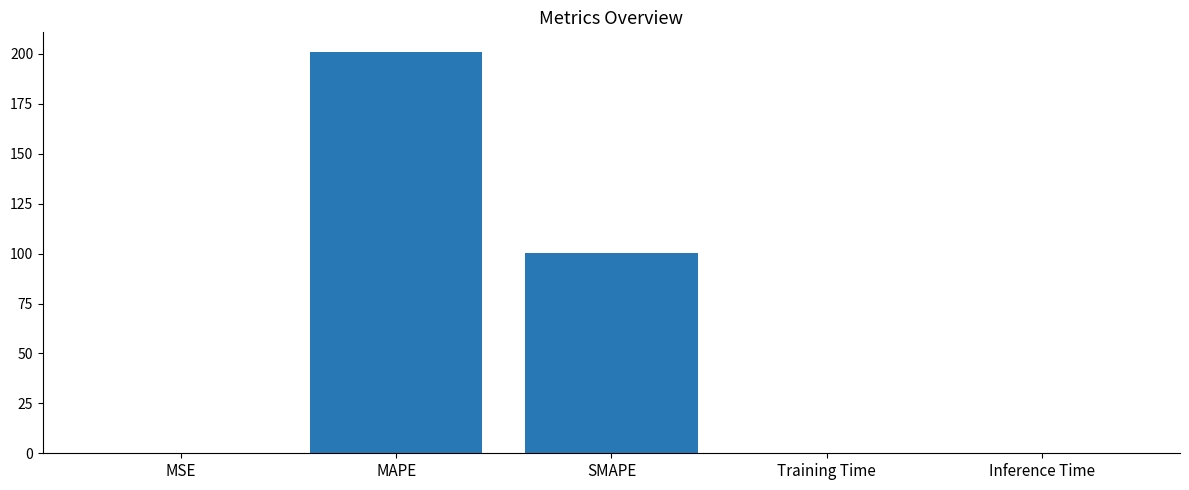

What is the difference between the values at Training Time and SMAPE?

100.2